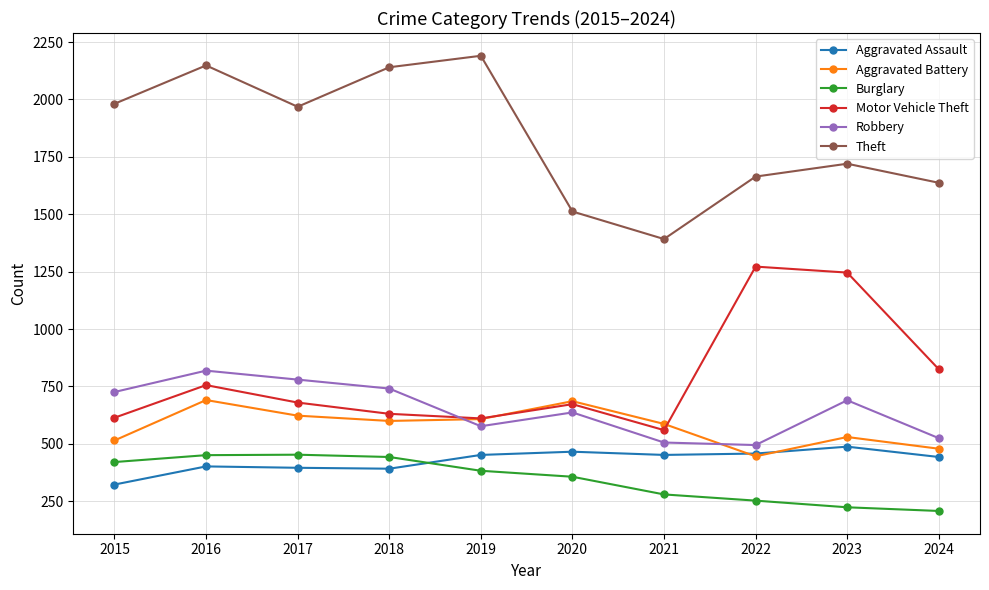

What is the difference between the second highest and minimum values in the Robbery series?

285